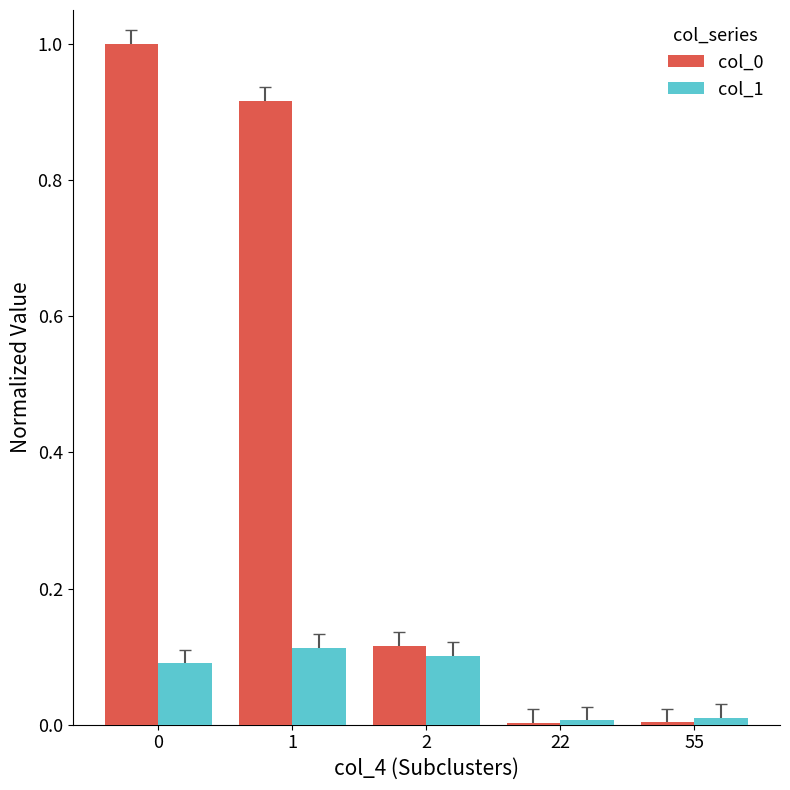

The value of col_0 at 0 is 1.0. True or false?

True